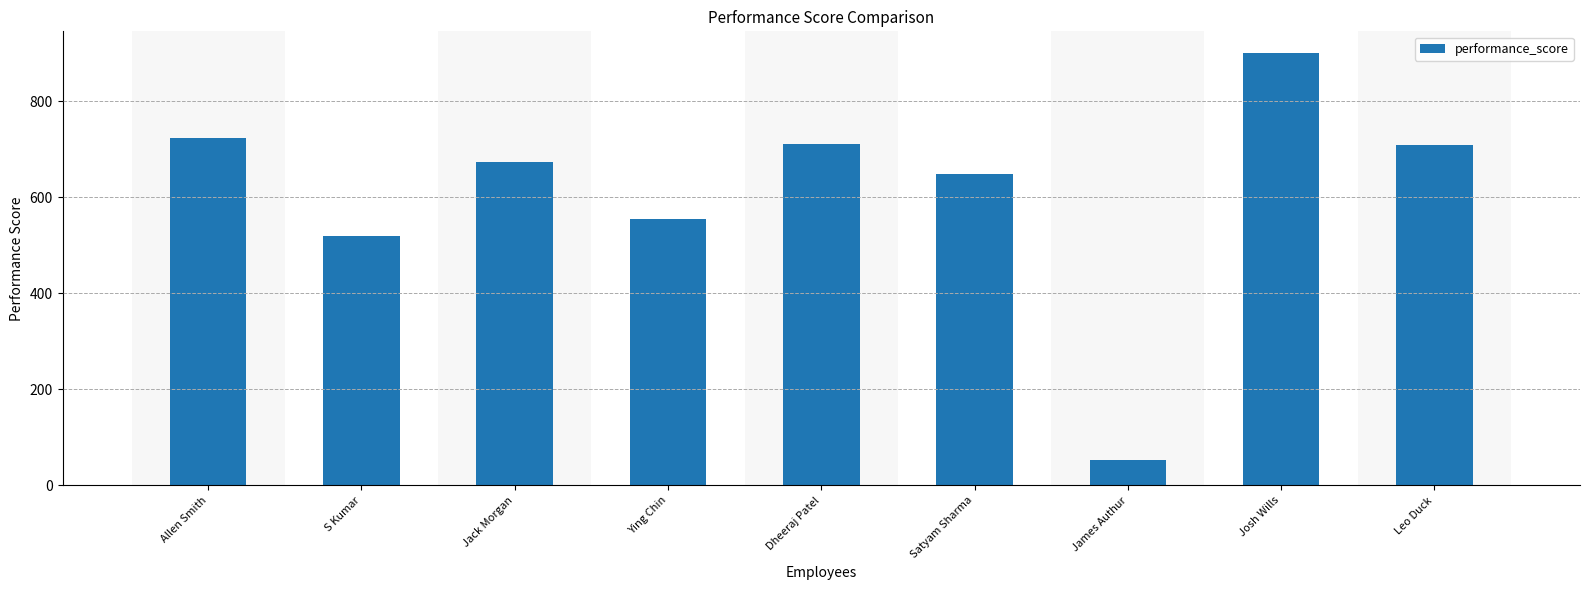

True or false: the data shows 901 at Josh Wills.

True